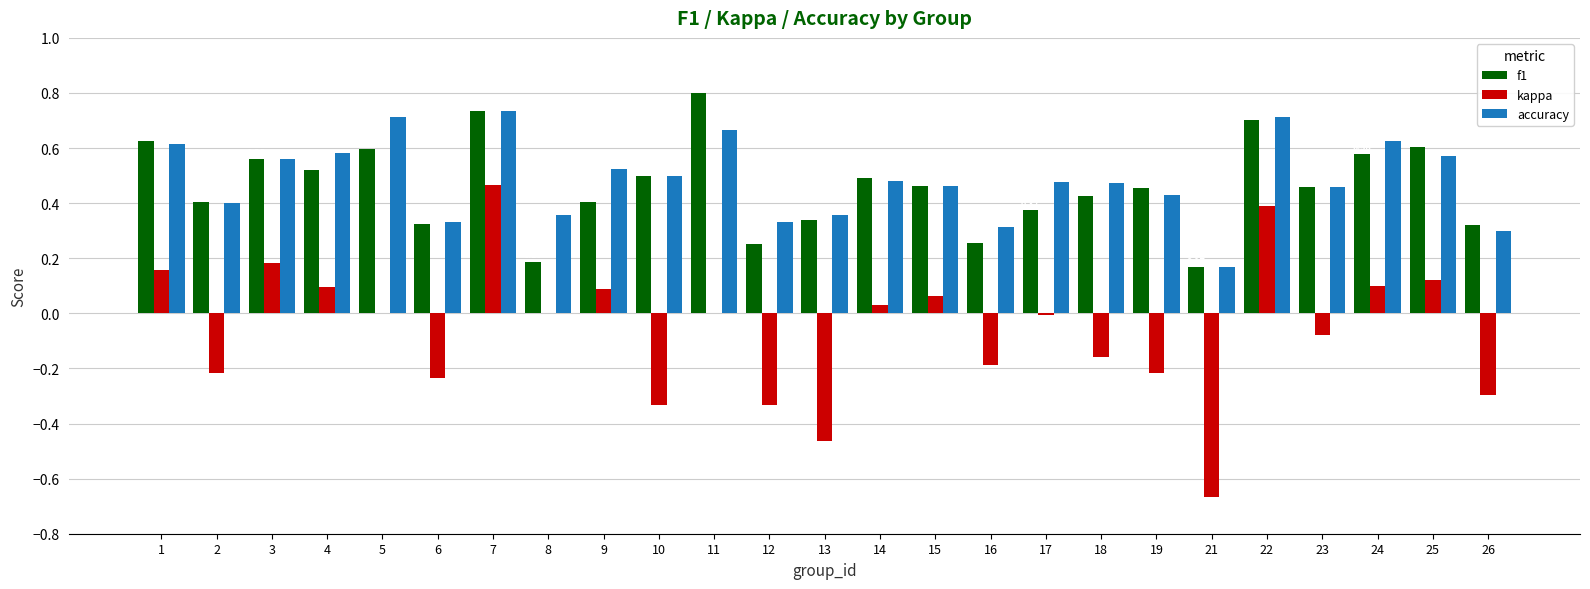

What is the sum of the f1 values at 13 and 10?

0.8